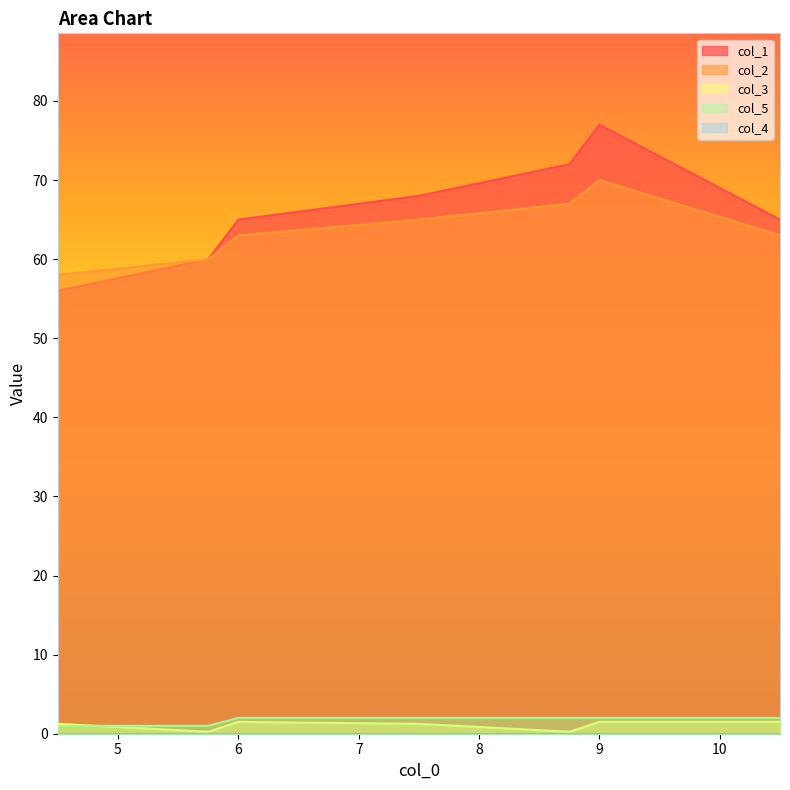

At which category is the sum across all series the highest?

9